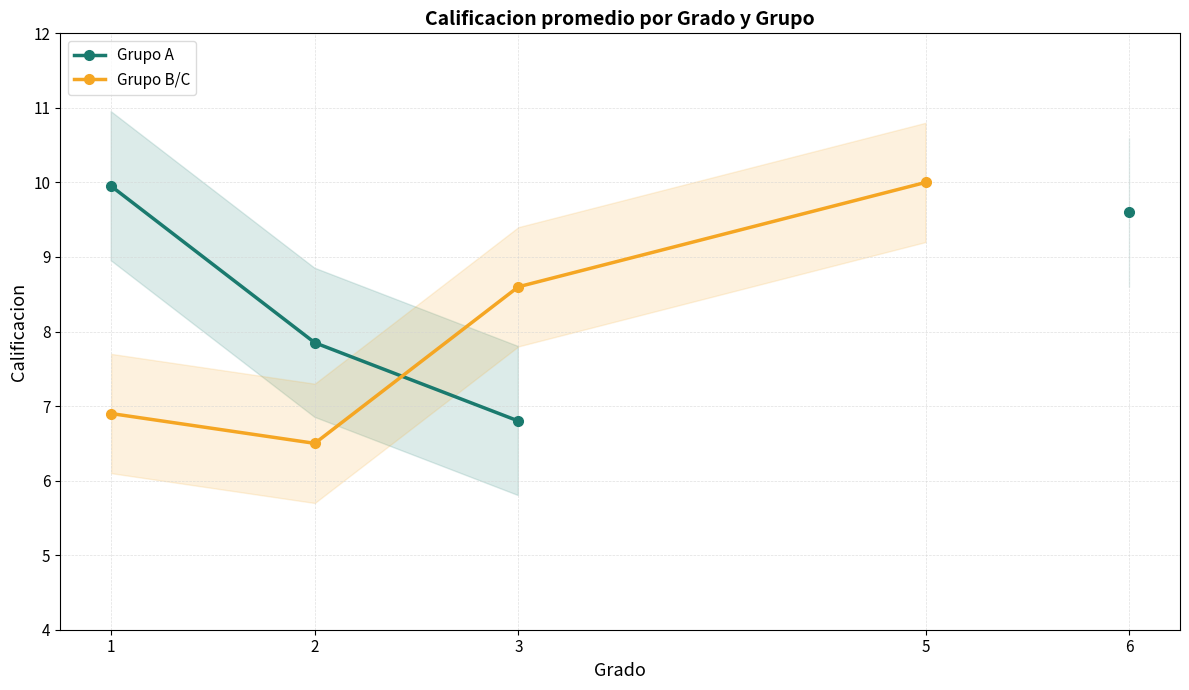

What is the difference between the Grupo B/C values at 3 and 1?

1.7